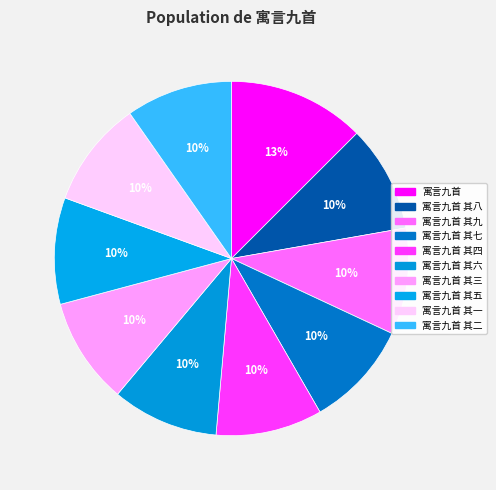

How many segments does this pie chart have?

10